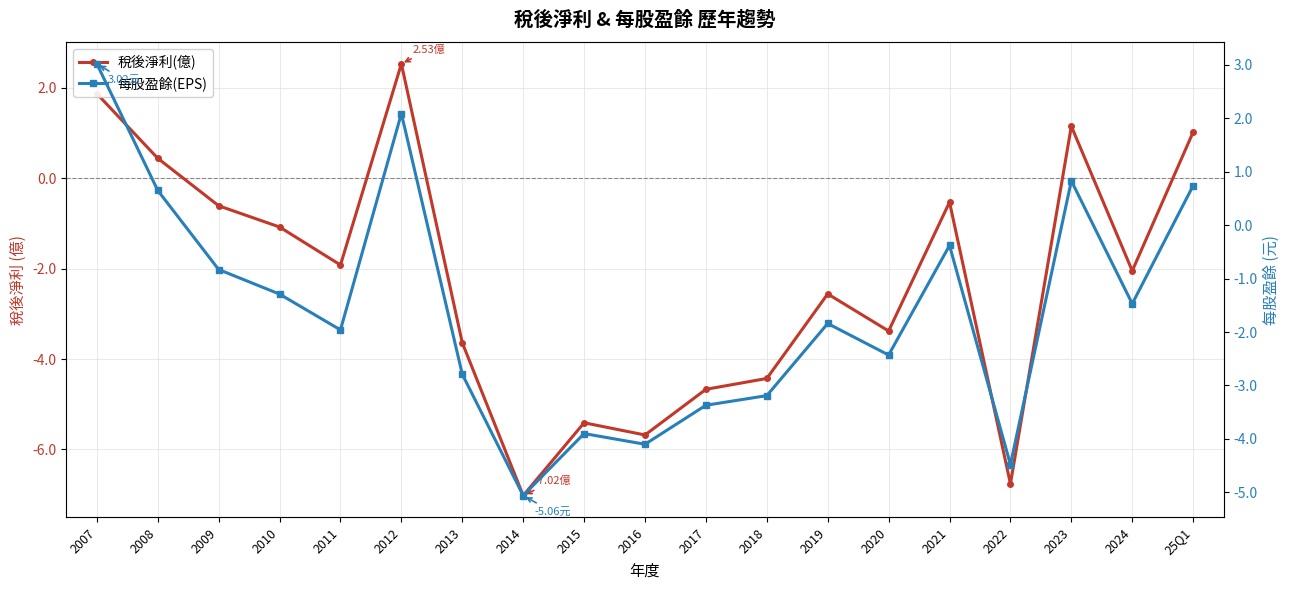

Reading right to left, what are all the values shown in this chart?

稅後淨利(億): 25Q1=1.0	2024=-2.0	2023=1.1	2022=-6.8	2021=-0.5	2020=-3.4	2019=-2.6	2018=-4.4	2017=-4.7	2016=-5.7	2015=-5.4	2014=-7.0	2013=-3.6	2012=2.5	2011=-1.9	2010=-1.1	2009=-0.6	2008=0.4	2007=1.9
每股盈餘(EPS): 25Q1=0.7	2024=-1.5	2023=0.8	2022=-4.5	2021=-0.4	2020=-2.4	2019=-1.8	2018=-3.2	2017=-3.4	2016=-4.1	2015=-3.9	2014=-5.1	2013=-2.8	2012=2.1	2011=-2.0	2010=-1.3	2009=-0.8	2008=0.7	2007=3.0